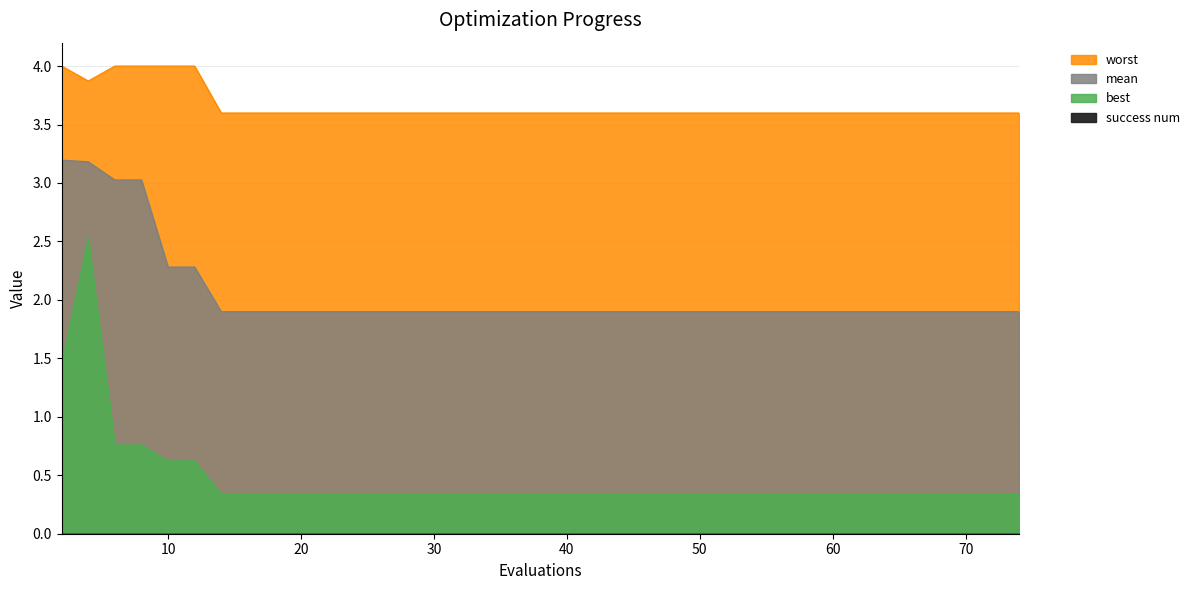

What is the value of the worst point at the 9th from the left?

3.6